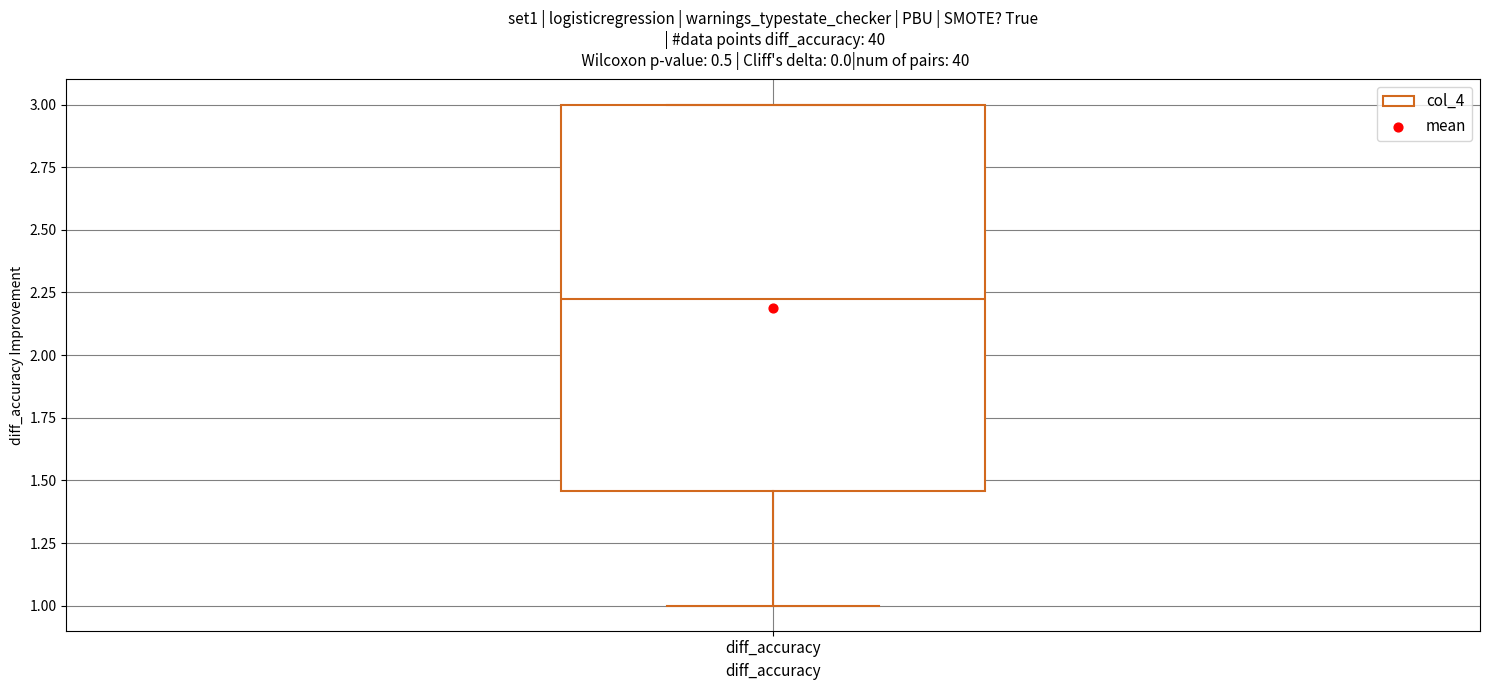

Transcribe this box plot: give where the median line is, the range the box spans, and where the two whiskers end, as read against the y-axis. The values are not printed on the chart, so give them approximately, as read against the axis.

median 2.20, box 1.45 to 3.00, whiskers 1.00 to 3.00